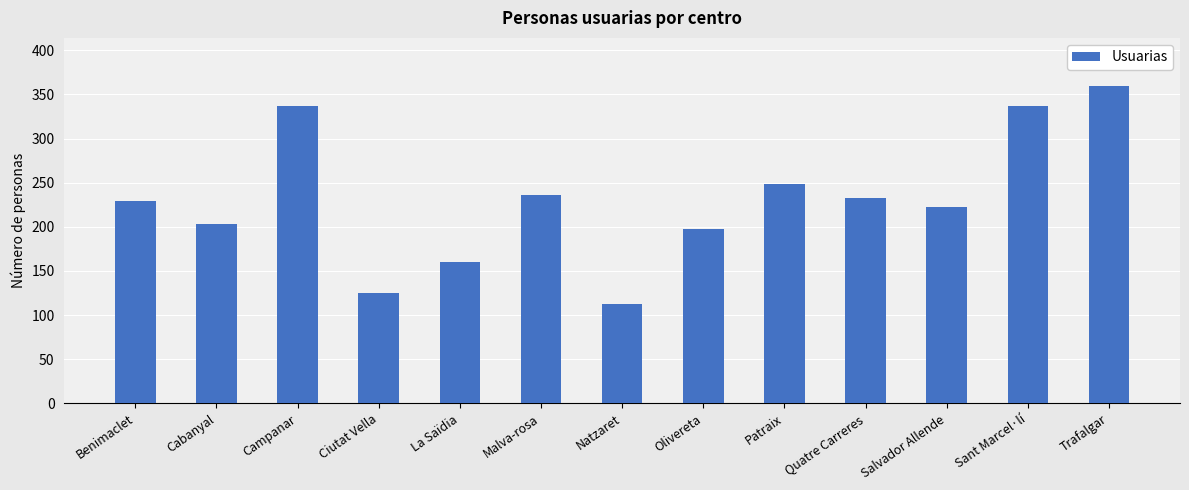

True or false: the data shows 248 at Patraix.

True